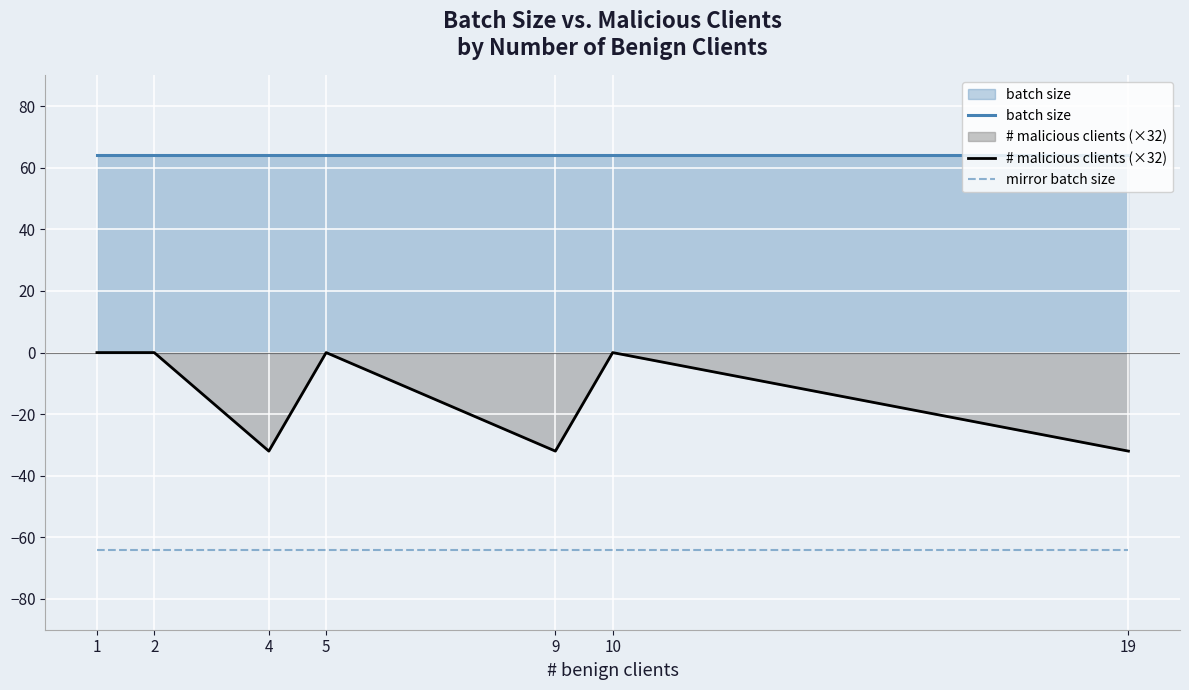

Which series has the largest total across all categories?

batch size